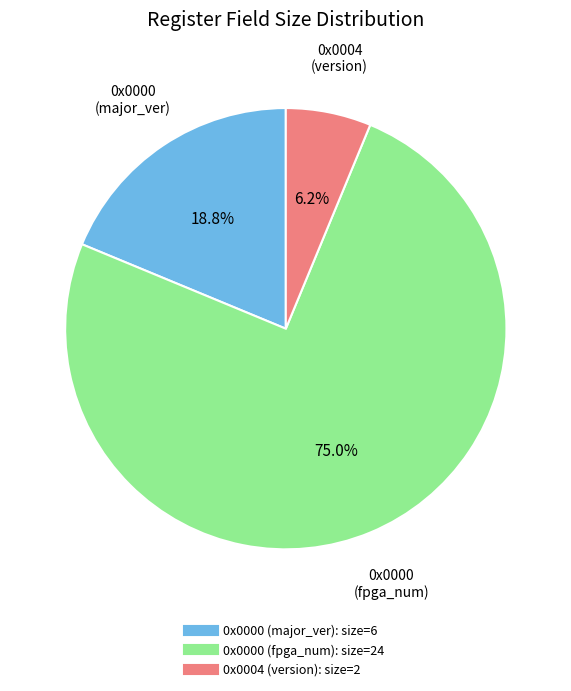

The 0x0004 (version) slice represents 13% of the pie. True or false?

False